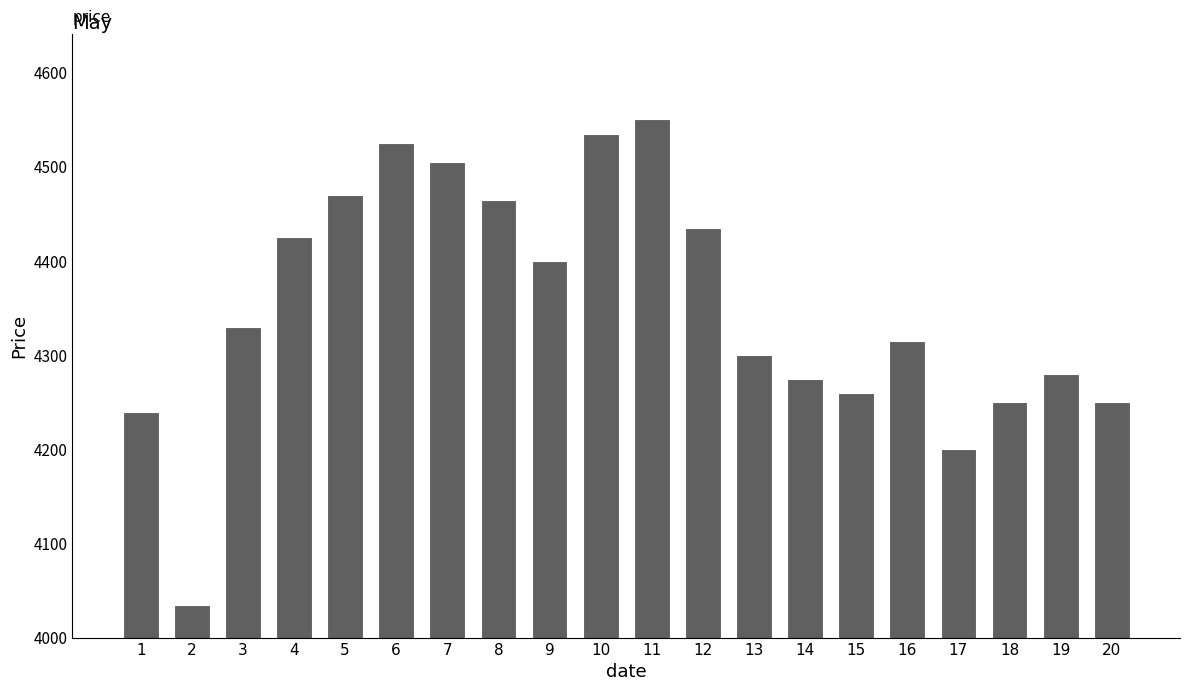

What is the value of the 8th bar from the left?

4465